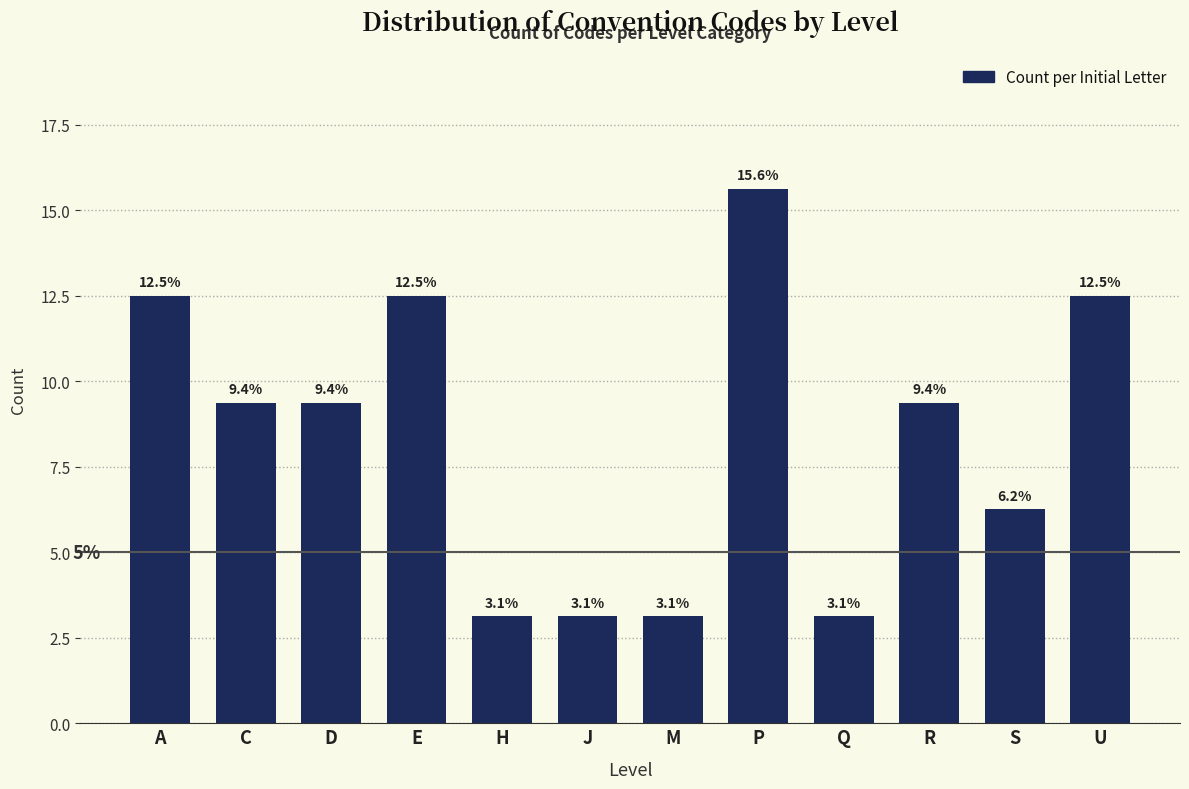

What position from the right is H?

8